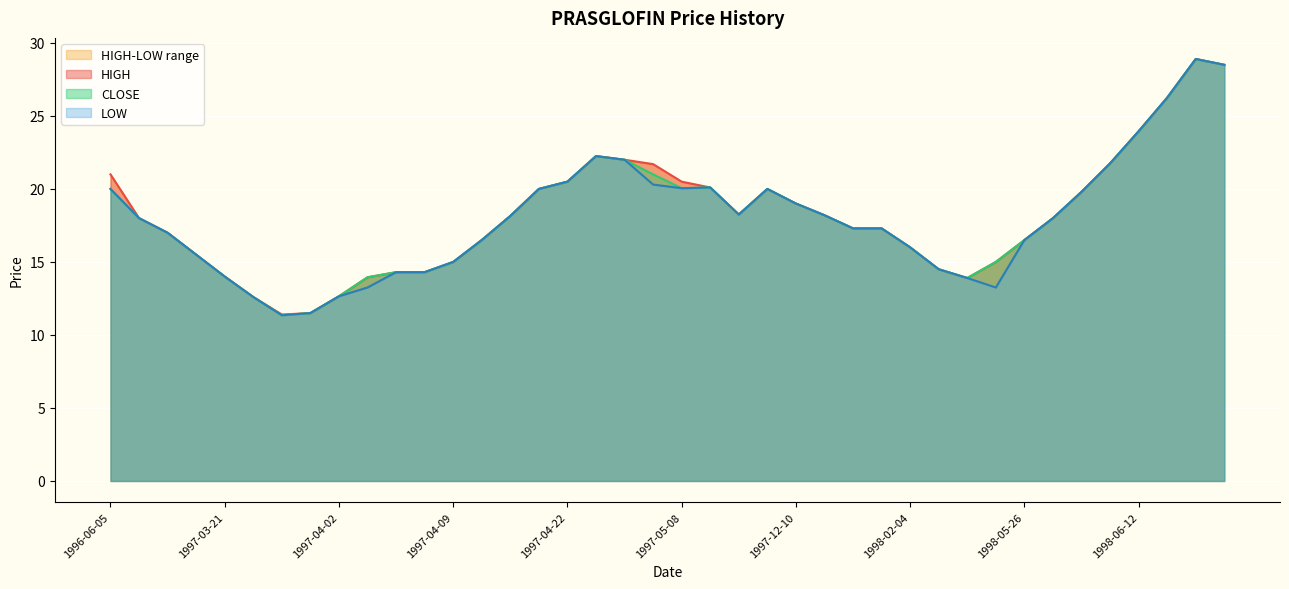

What is the value of the HIGH point at the 31st from the left?

13.9